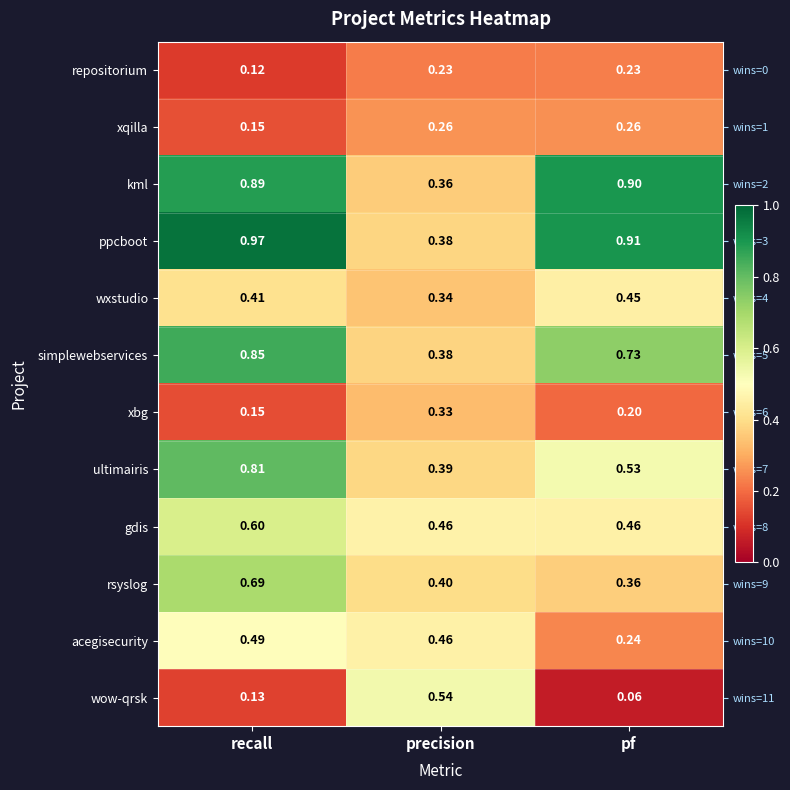

At which category does the chart reach its peak across all series?

recall